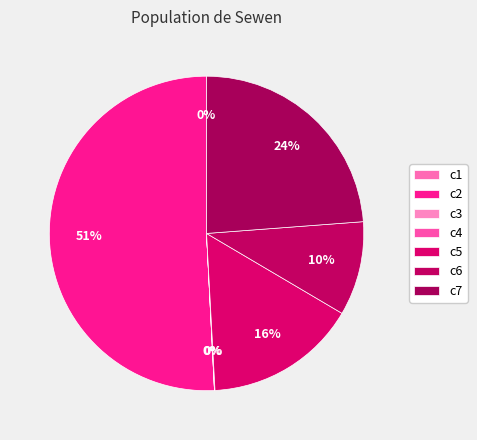

Is there a majority slice in this chart?

Yes